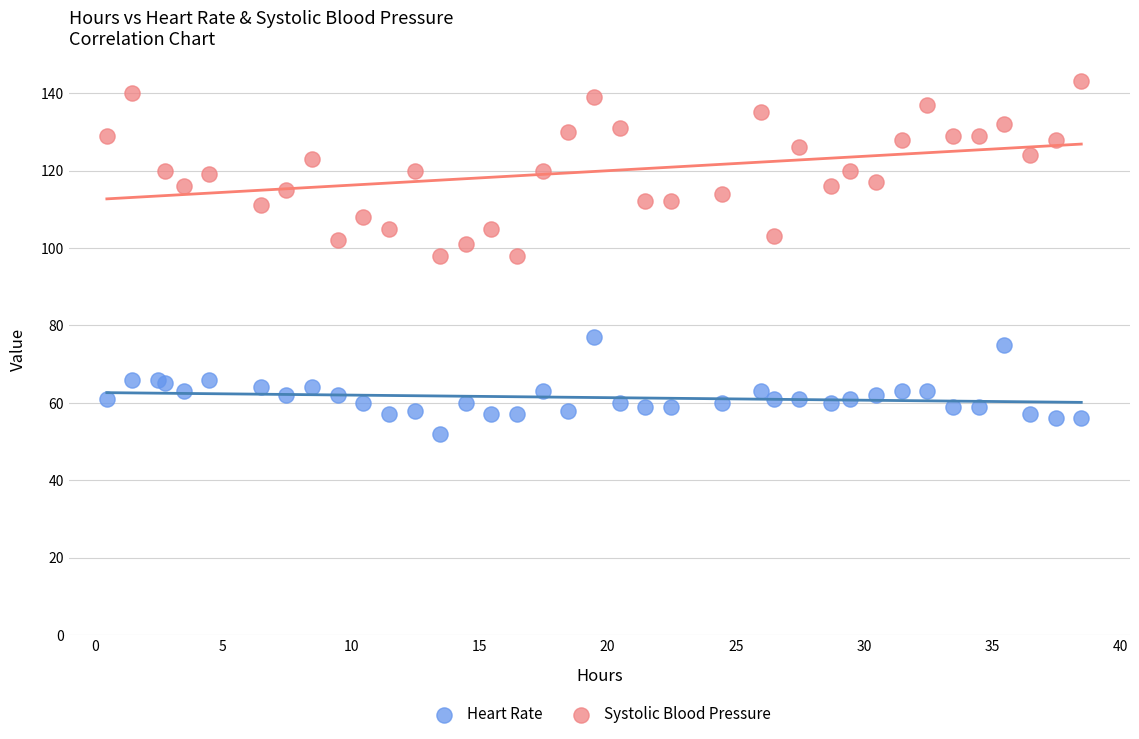

Which series reaches the minimum Y coordinate?

Heart Rate